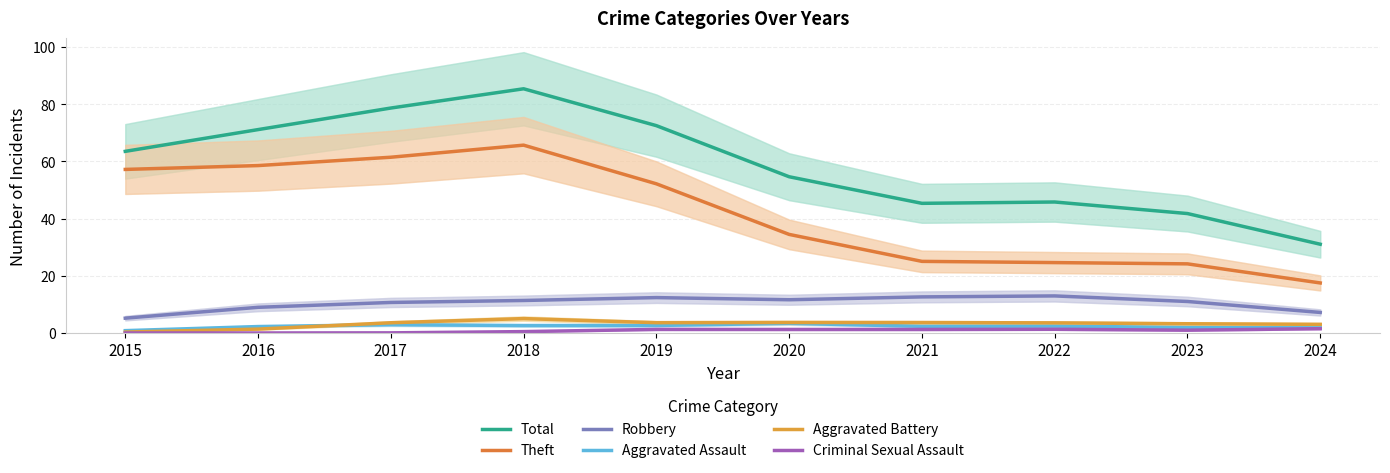

What is the maximum value shown in the chart?

85.4